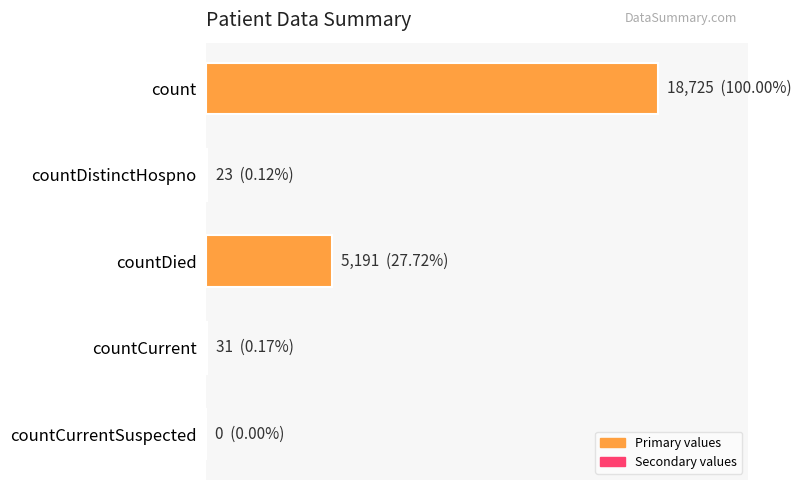

What is the average value?

4794